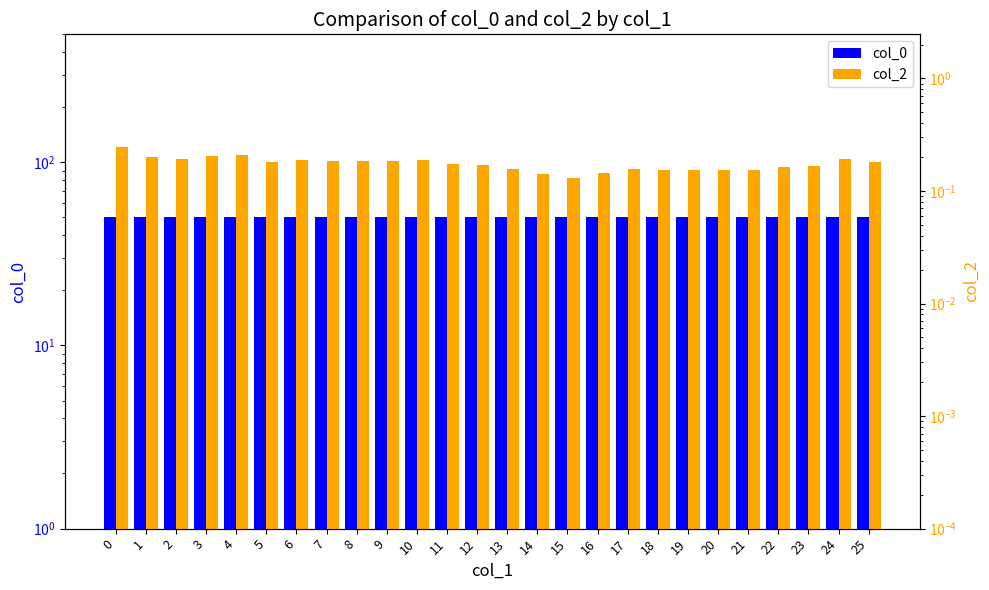

What is the difference between the maximum and minimum values in the col_2 series?

0.1